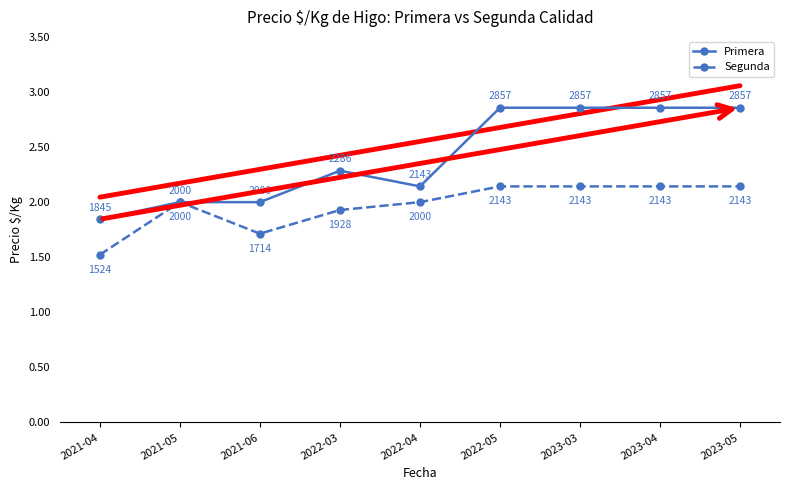

Is this an area chart (filled region under the line)?

No